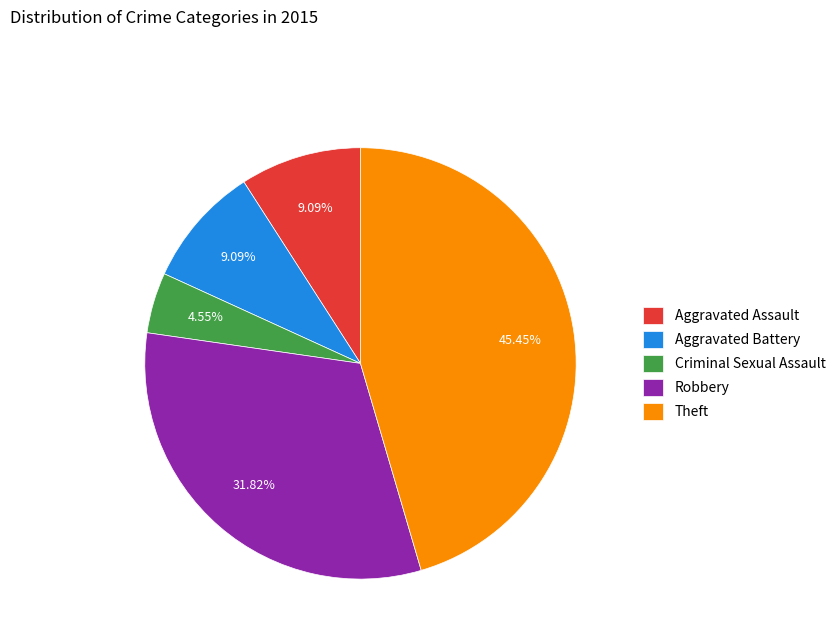

Which has a higher value, Robbery or Criminal Sexual Assault?

Robbery